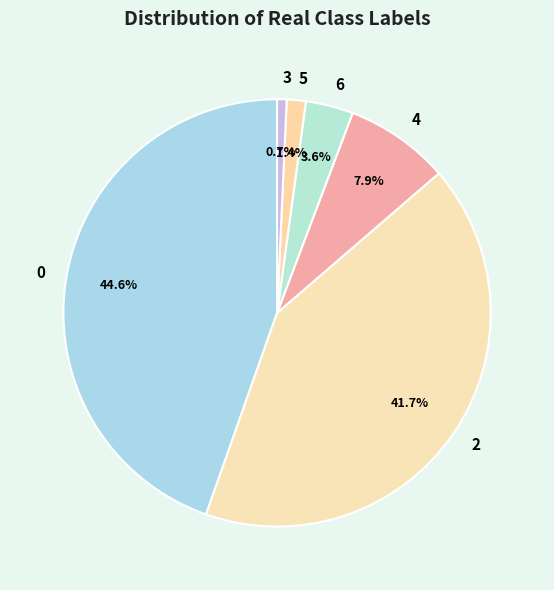

To the nearest percent, what portion does 2 represent?

42%